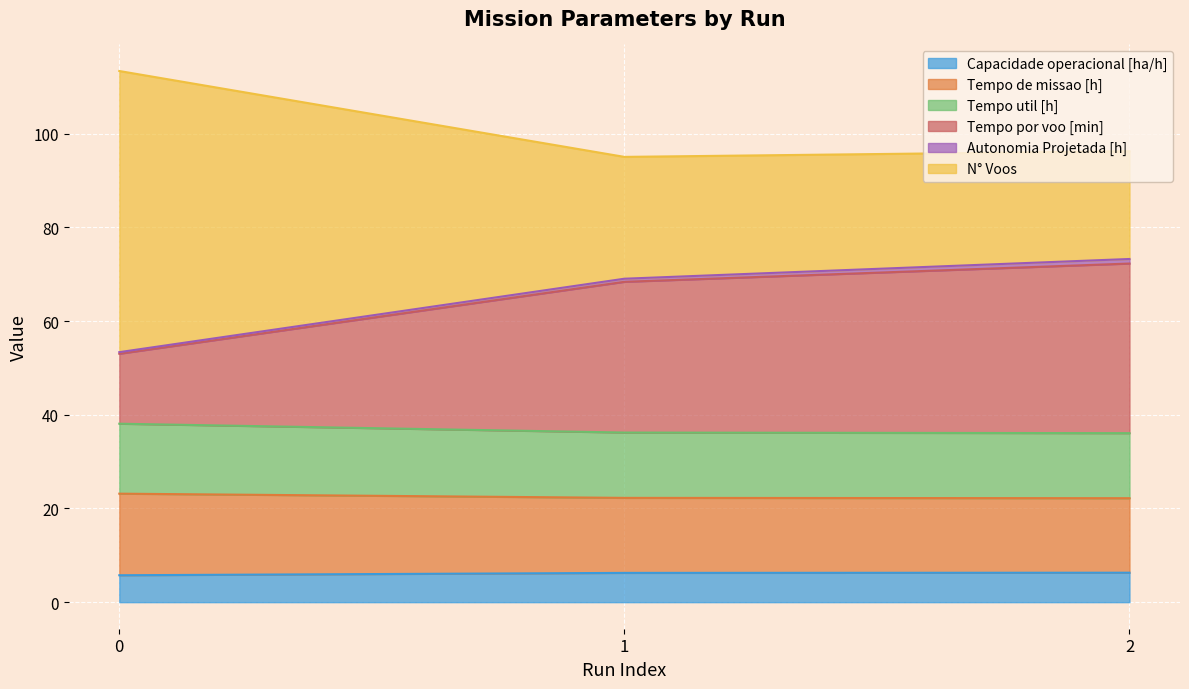

What is the maximum value for Capacidade operacional [ha/h]?

6.3